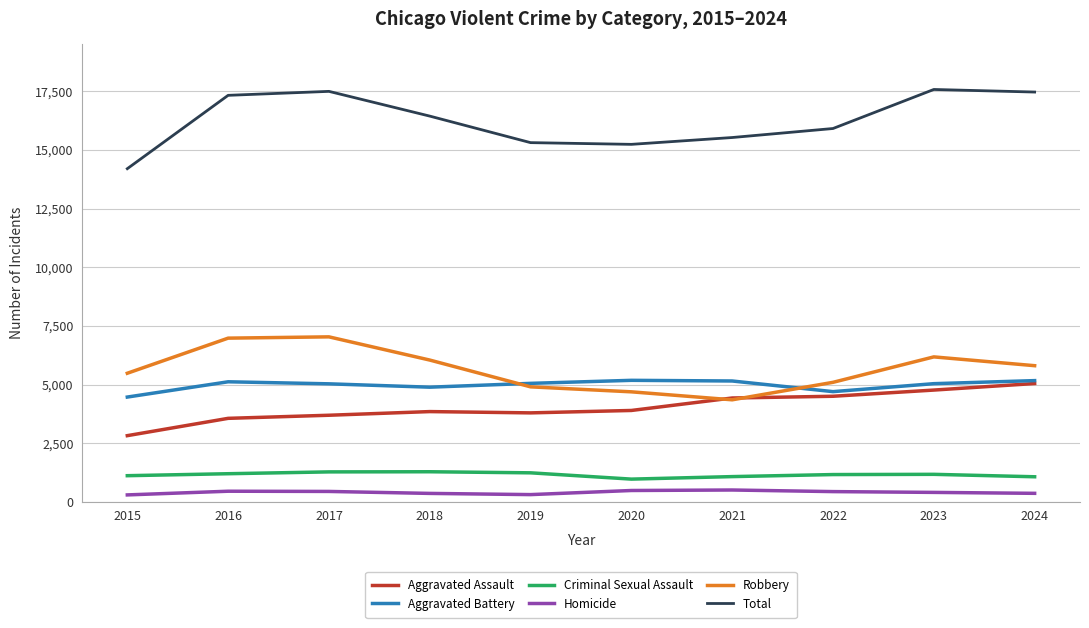

Is the value of Criminal Sexual Assault at 2019 greater than the value of Robbery at 2024?

No